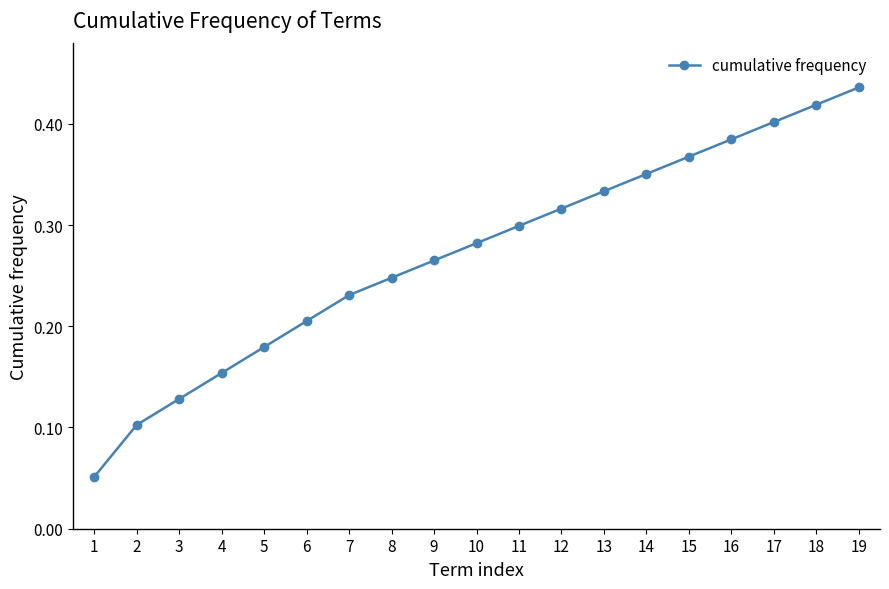

At which category does the chart reach its minimum across all series?

1